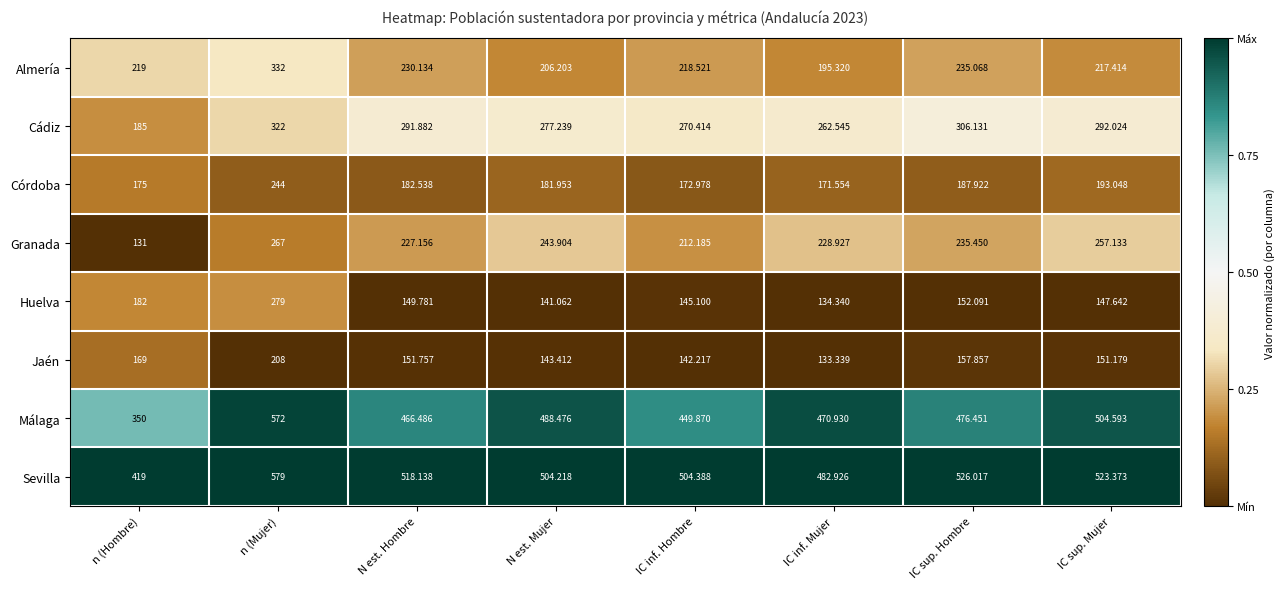

List the series in order of their peak value, highest first.

Sevilla, Málaga, Almería, Cádiz, Huelva, Granada, Córdoba, Jaén